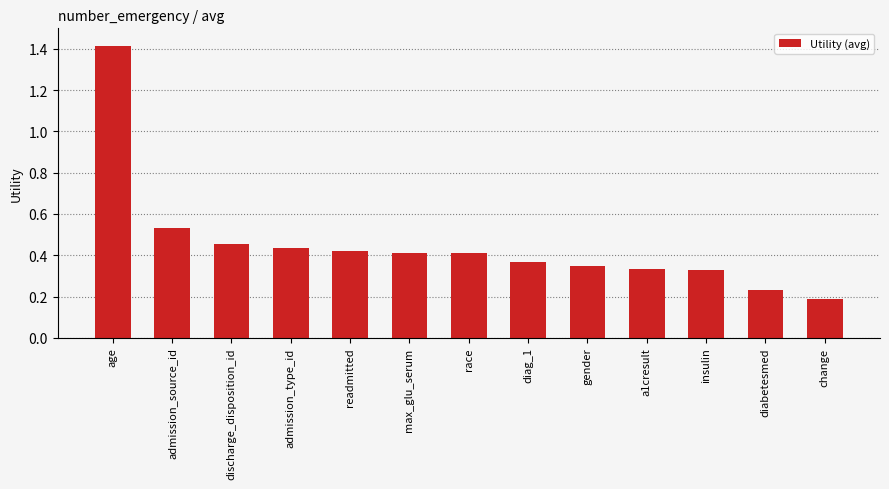

Where is the data nearest to the value 0?

change